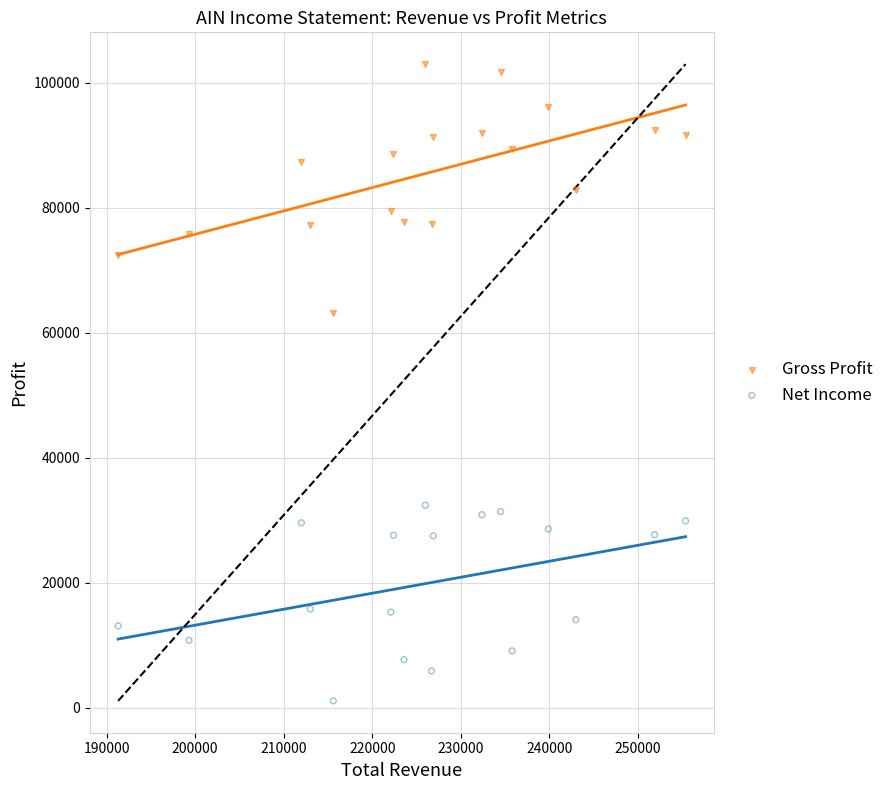

Which series has the largest Y range (max minus min)?

Gross Profit